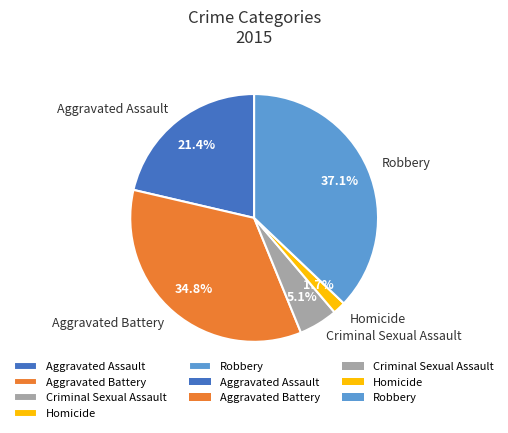

Is the sum of Criminal Sexual Assault and Aggravated Assault greater than half?

No